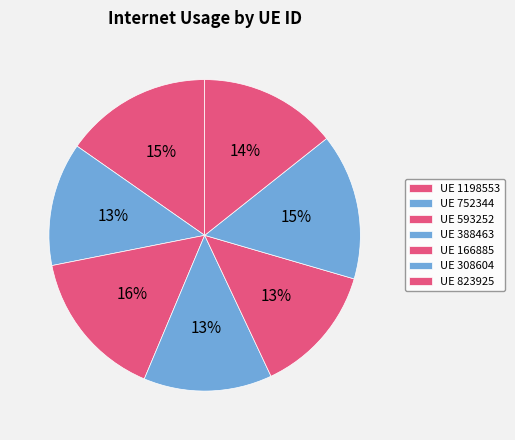

Count the number of slices in the pie.

7